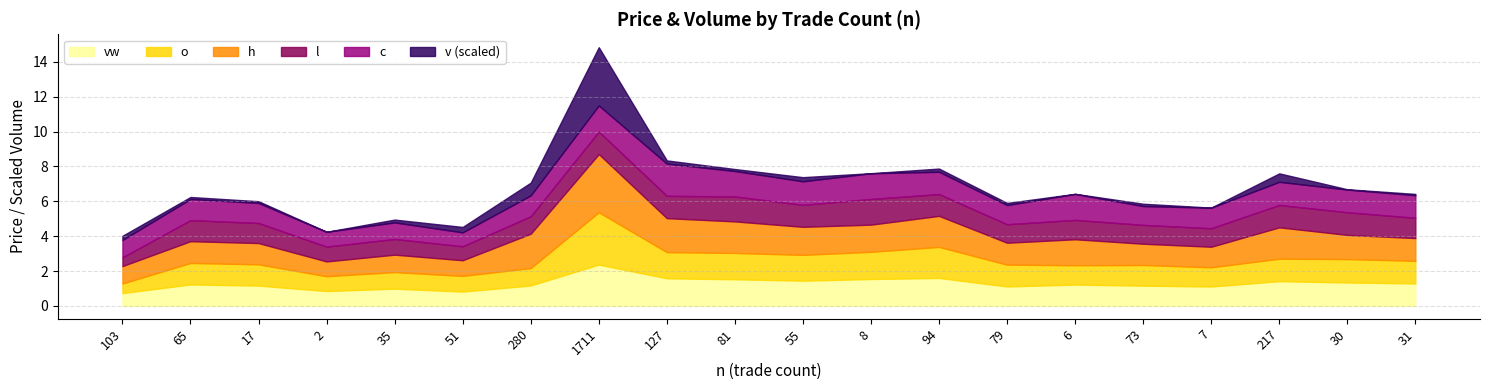

The o series shows 1.3 at 30. True or false?

True